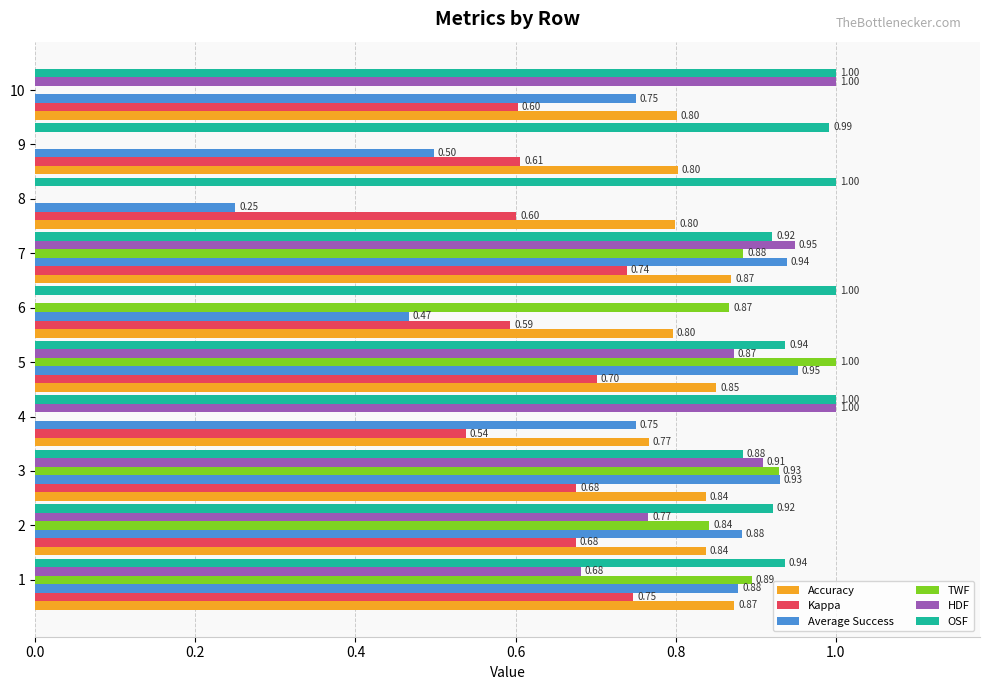

What is the sum of all HDF values?

6.2